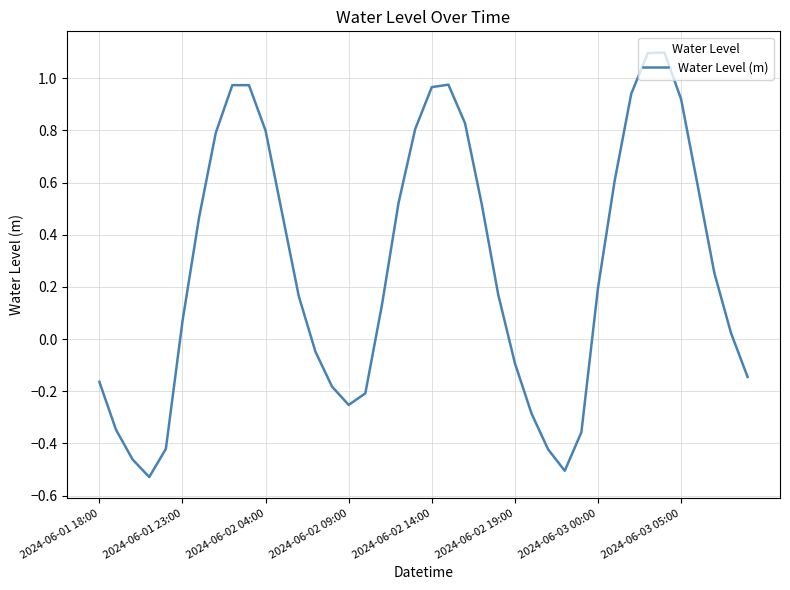

What is the maximum value shown in the chart?

1.1